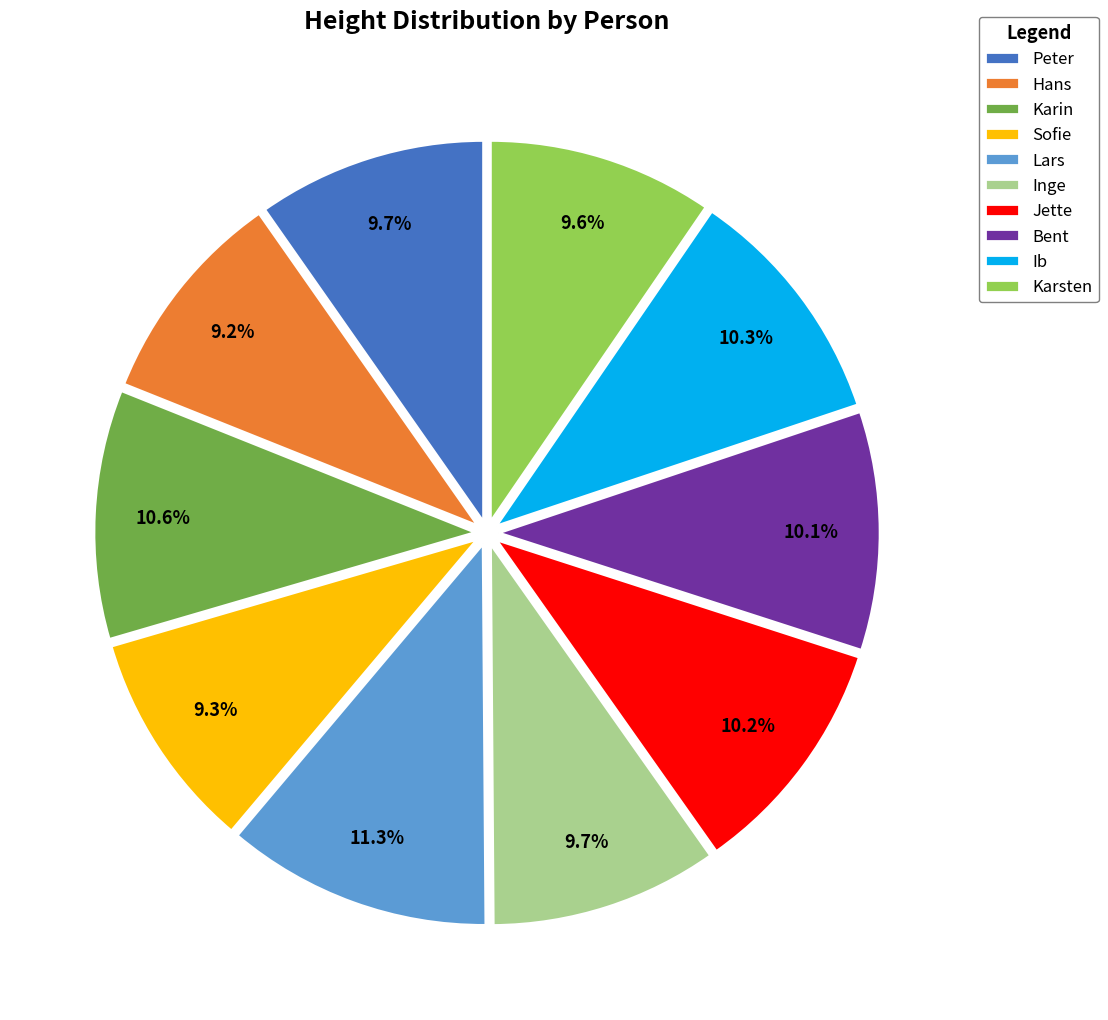

What portion of the pie excludes Inge?

90.3%